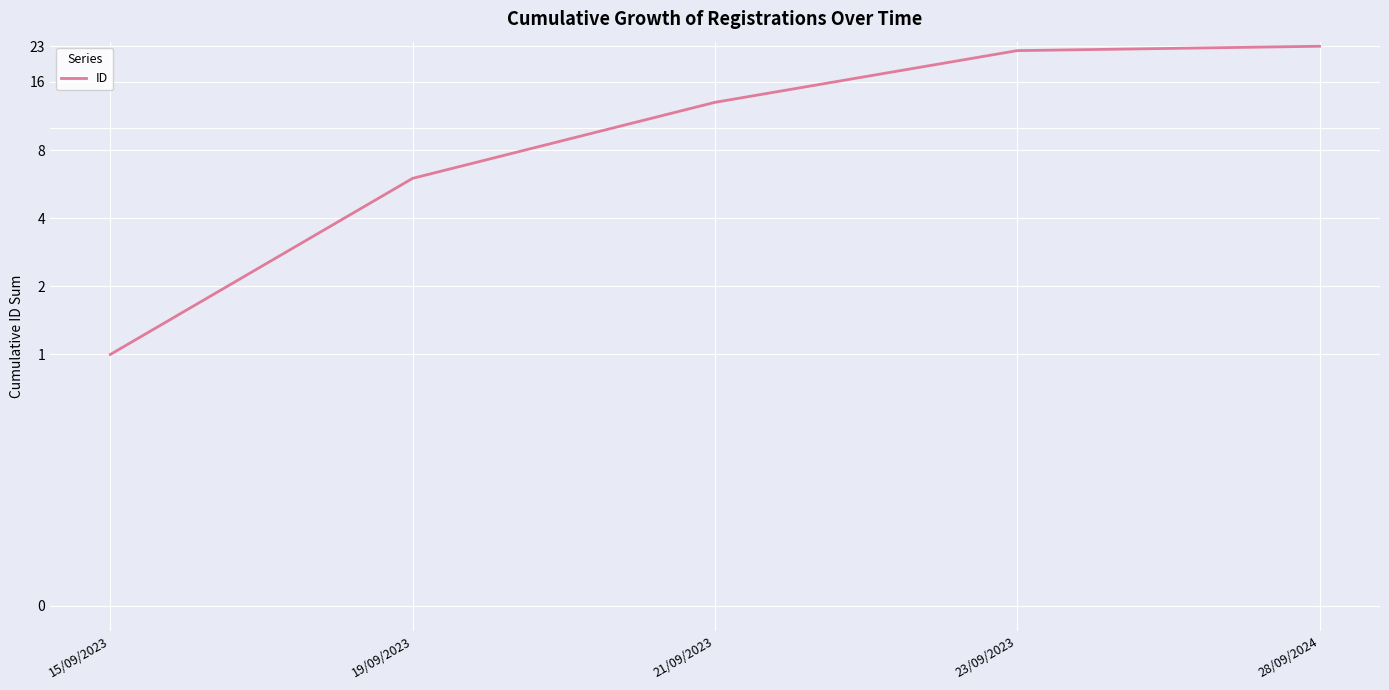

What is the difference between the values at 15/09/2023 and 19/09/2023?

5